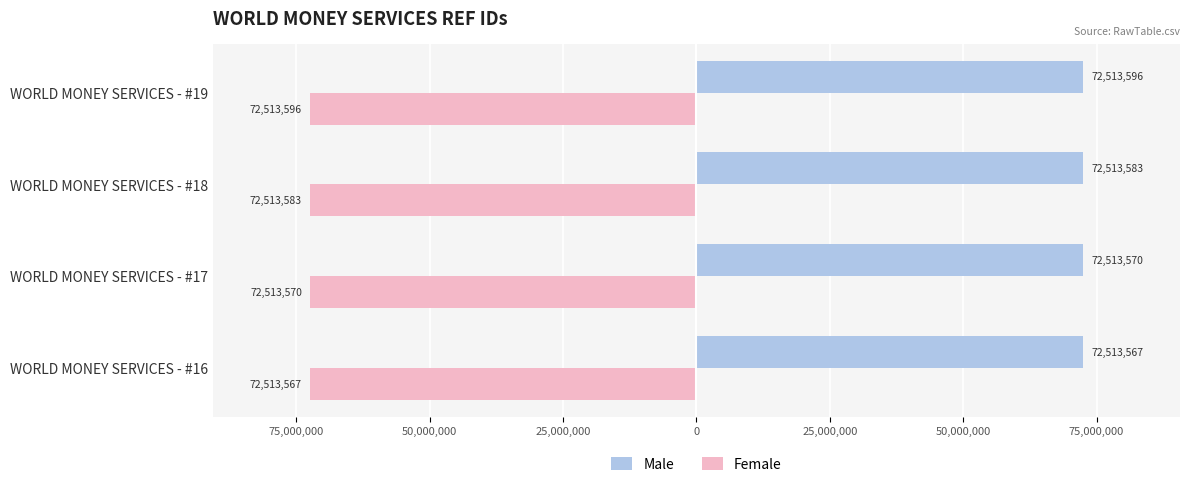

What are all the series names shown in the legend?

Male, Female